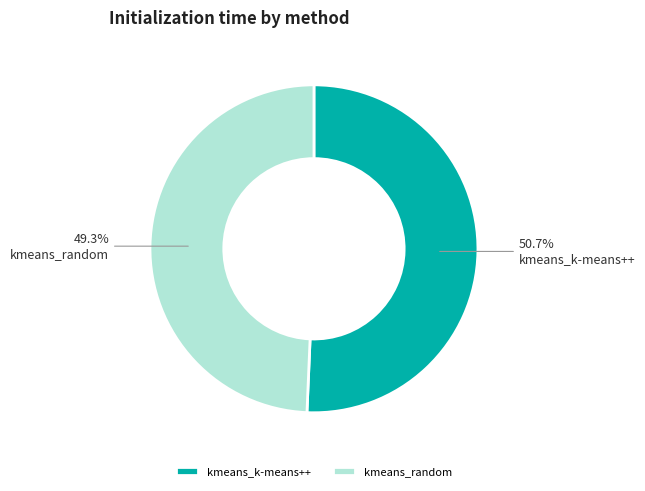

What percentage is the kmeans_random slice, to the nearest percent?

49%